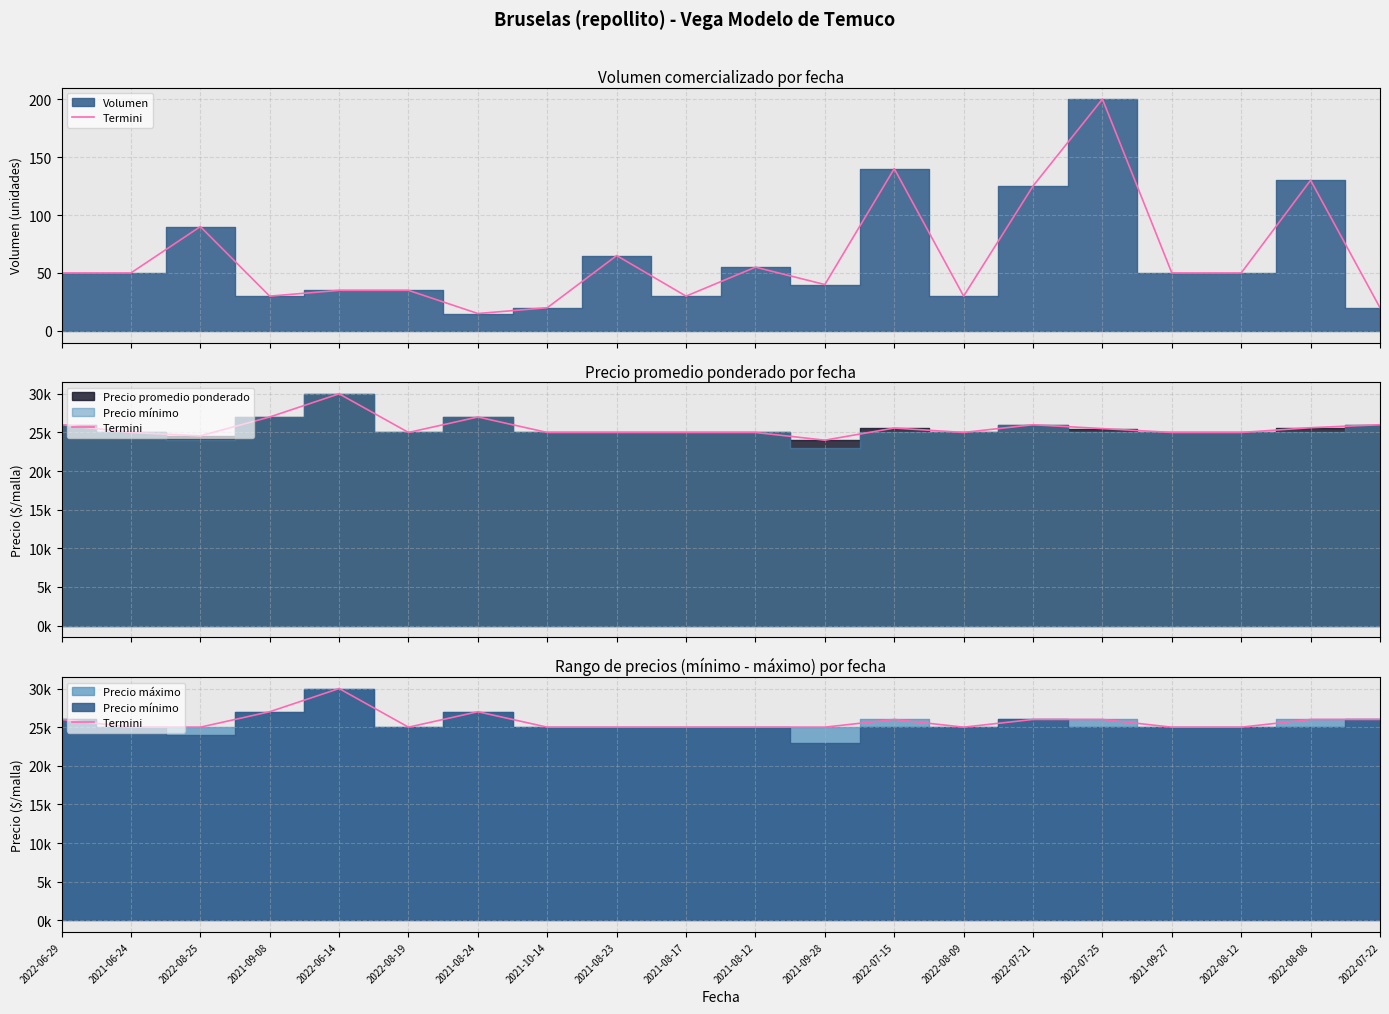

The value at 2021-09-27 is 25000. True or false?

True